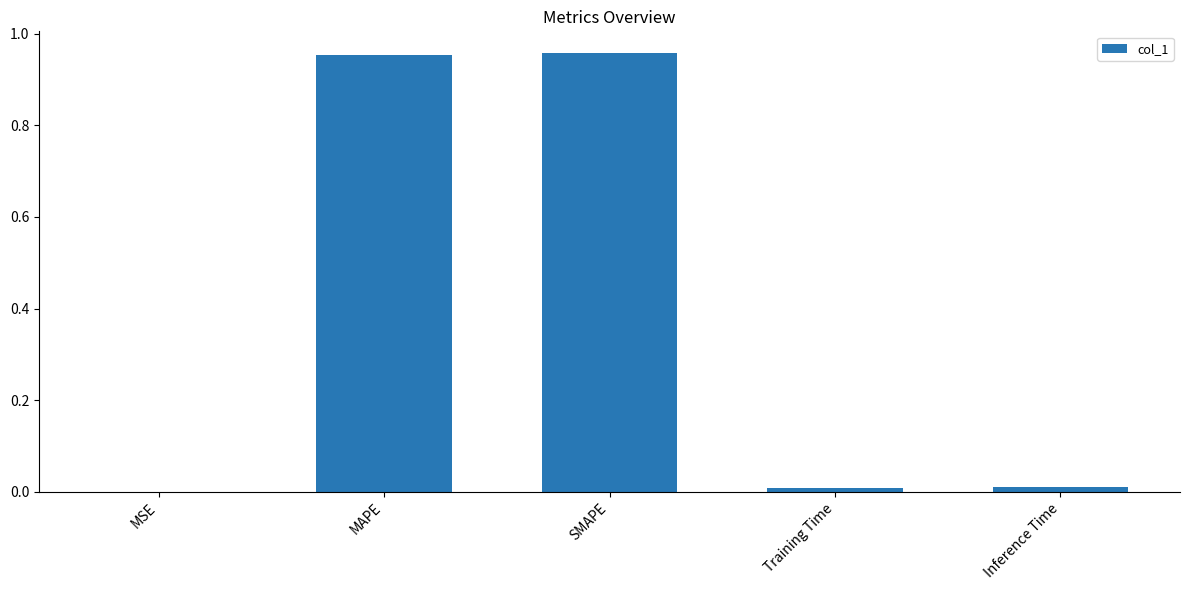

What is the change in value from MSE to SMAPE?

+1.0